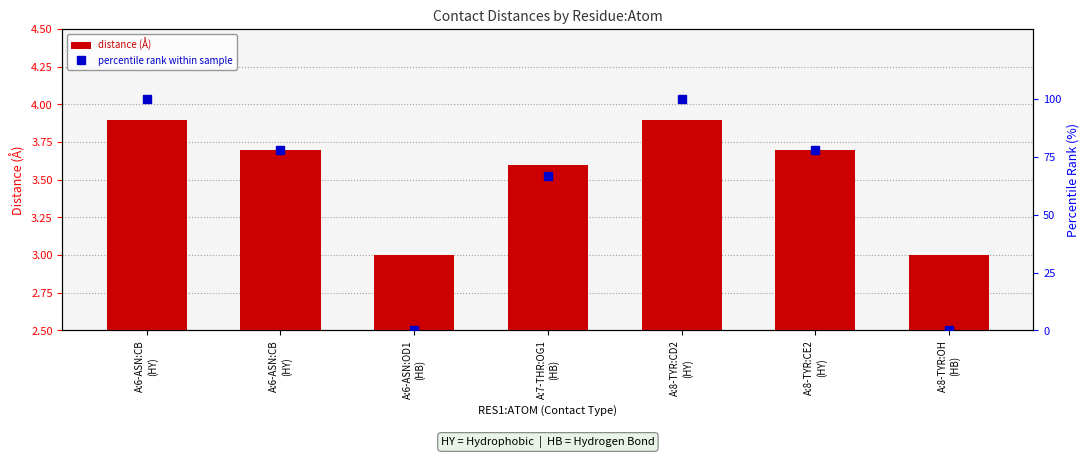

Between A:8-TYR:CE2
(HY) and A:6-ASN:CB
(HY), which is larger?

A:6-ASN:CB
(HY)